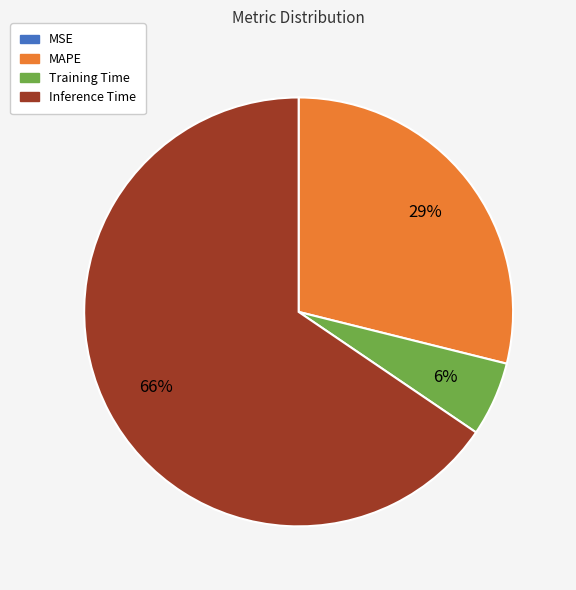

To the nearest percent, what is the average slice percentage?

25%